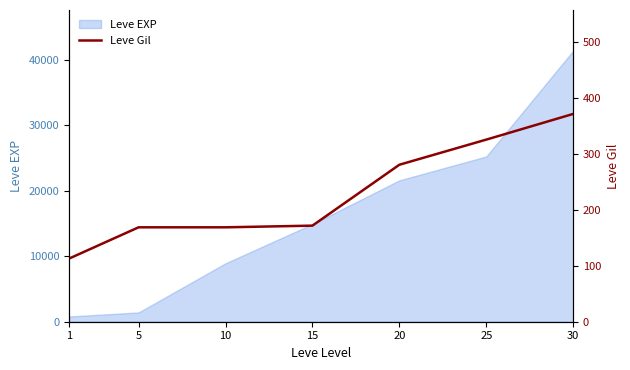

Rank the categories by value from lowest to highest.

1, 5, 10, 15, 20, 25, 30